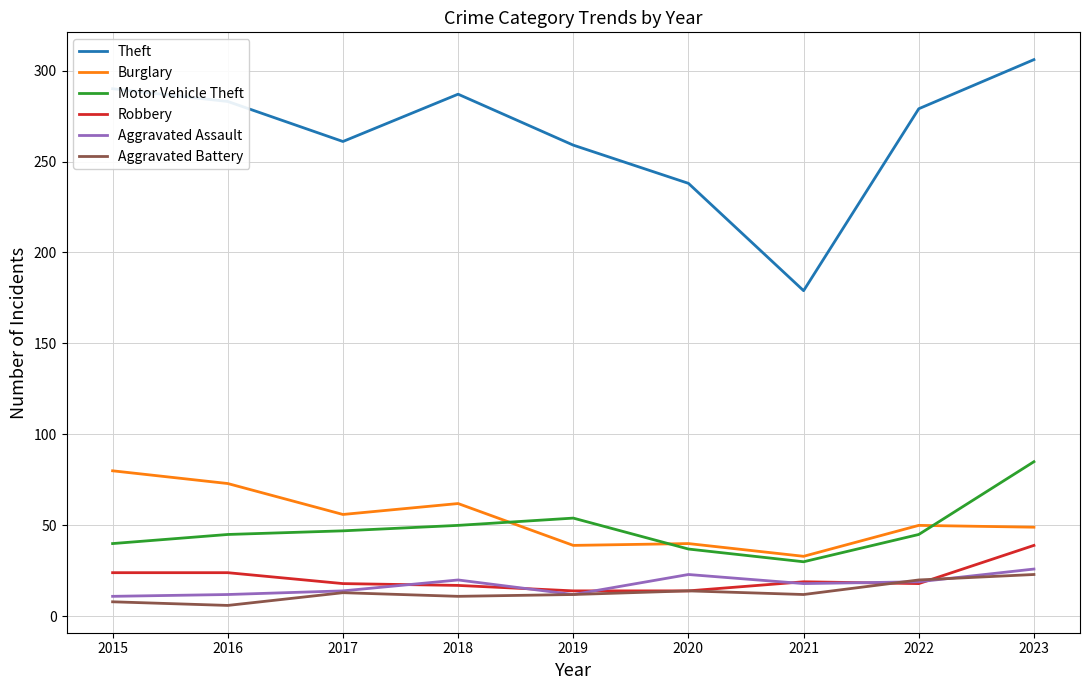

List the series in order of their peak value, lowest first.

Aggravated Battery, Aggravated Assault, Robbery, Burglary, Motor Vehicle Theft, Theft